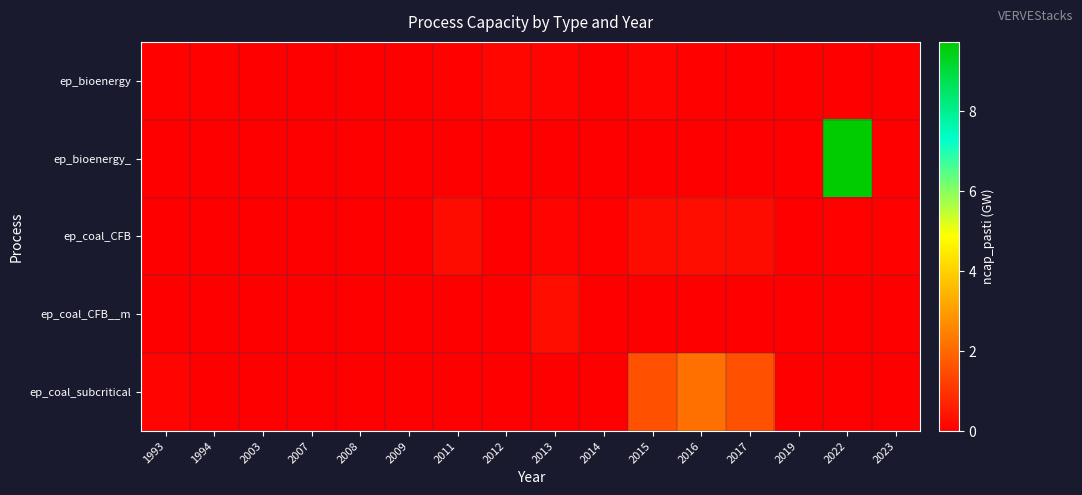

At which category is the sum across all series the highest?

2022